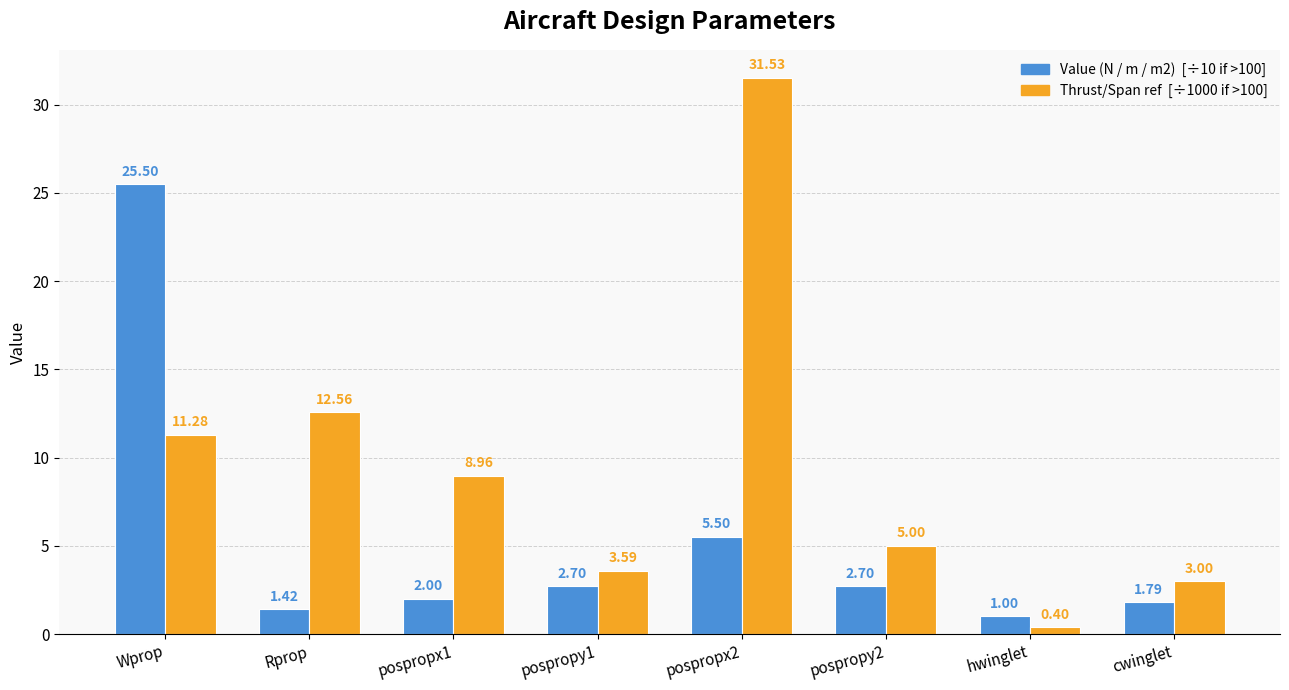

What is the difference between the highest and lowest values at Wprop?

14.2